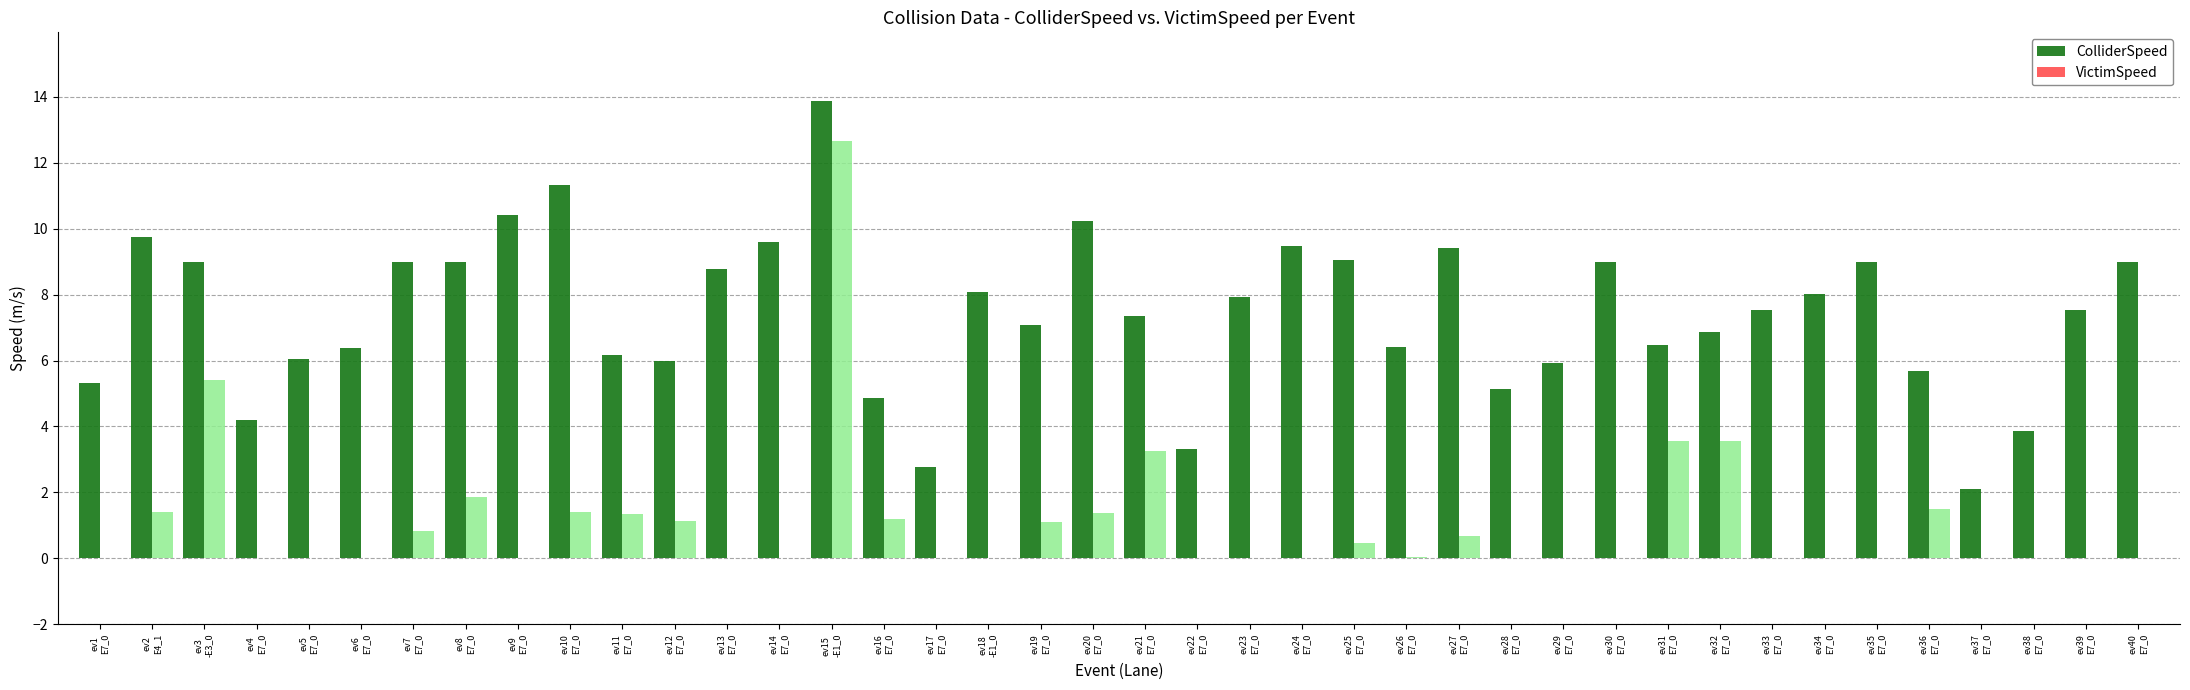

What is the highest value of the VictimSpeed series?

12.7